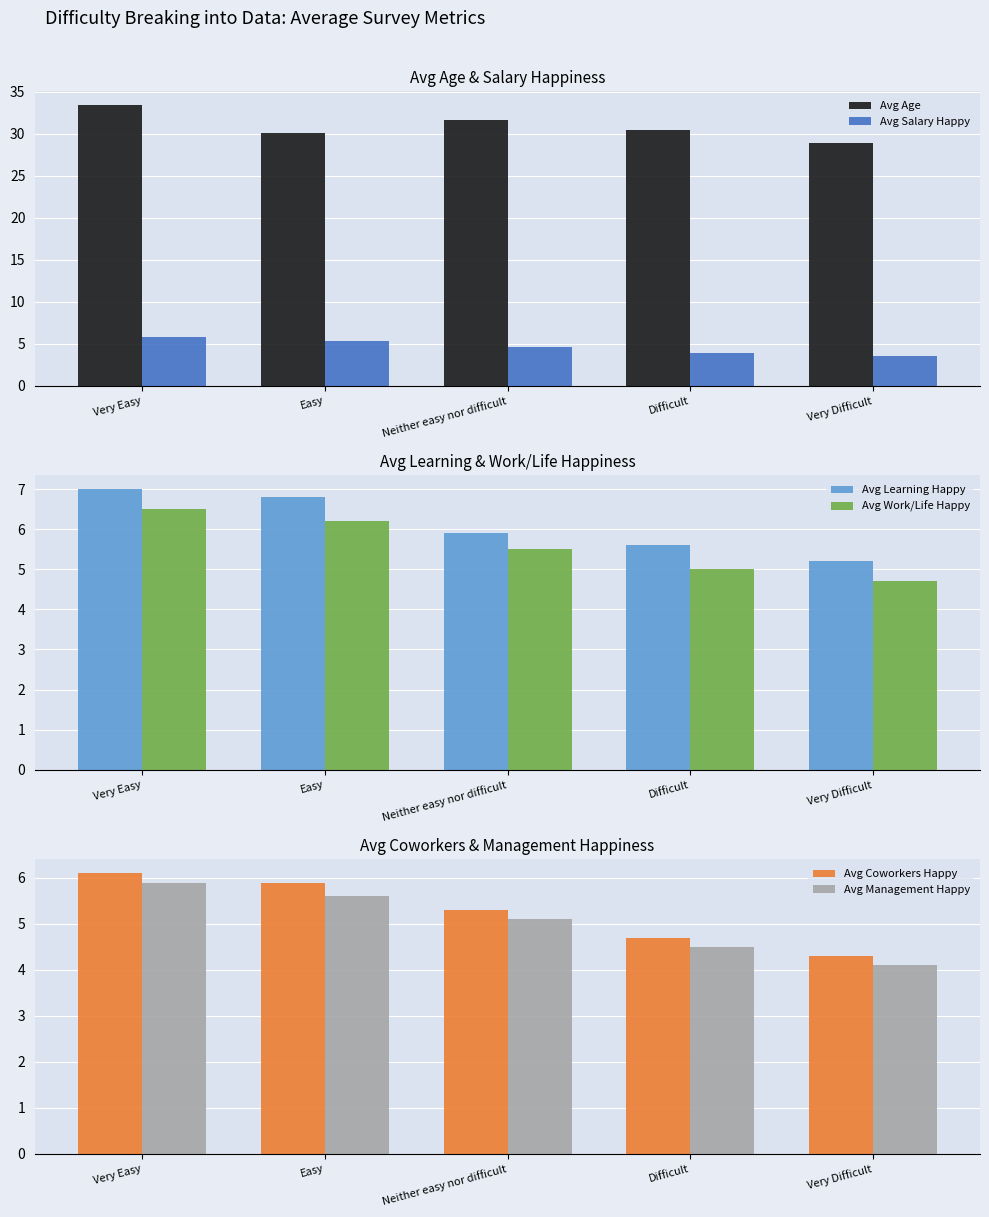

The value of Avg Age at Easy is 10.6. True or false?

False